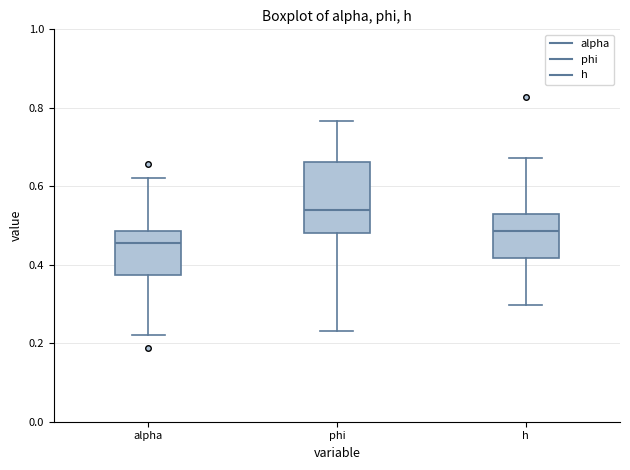

Comparing the boxes themselves (not the whiskers), which one is the tallest?

phi